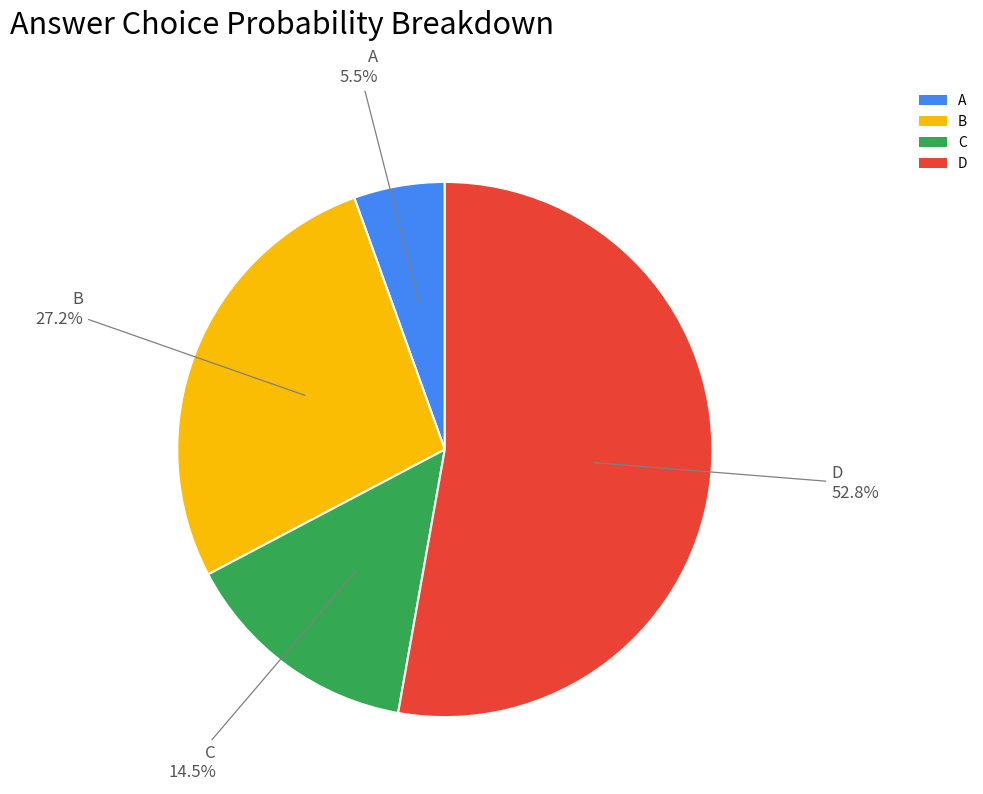

Which slice represents more than half of the pie?

D